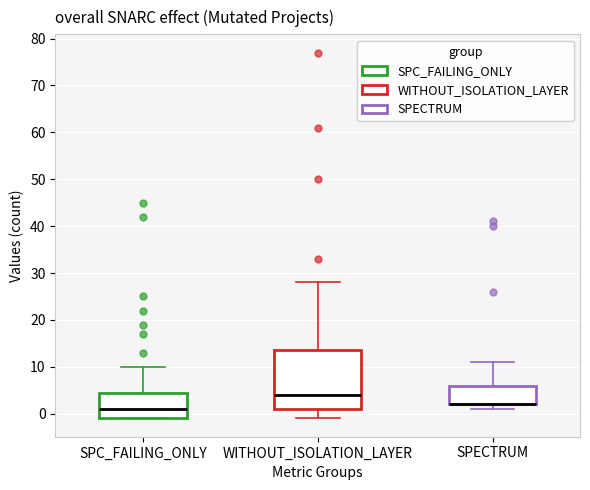

Where is the upper edge of the box for SPECTRUM on the y-axis? The values are not printed on the chart, so give them approximately, as read against the axis.

6